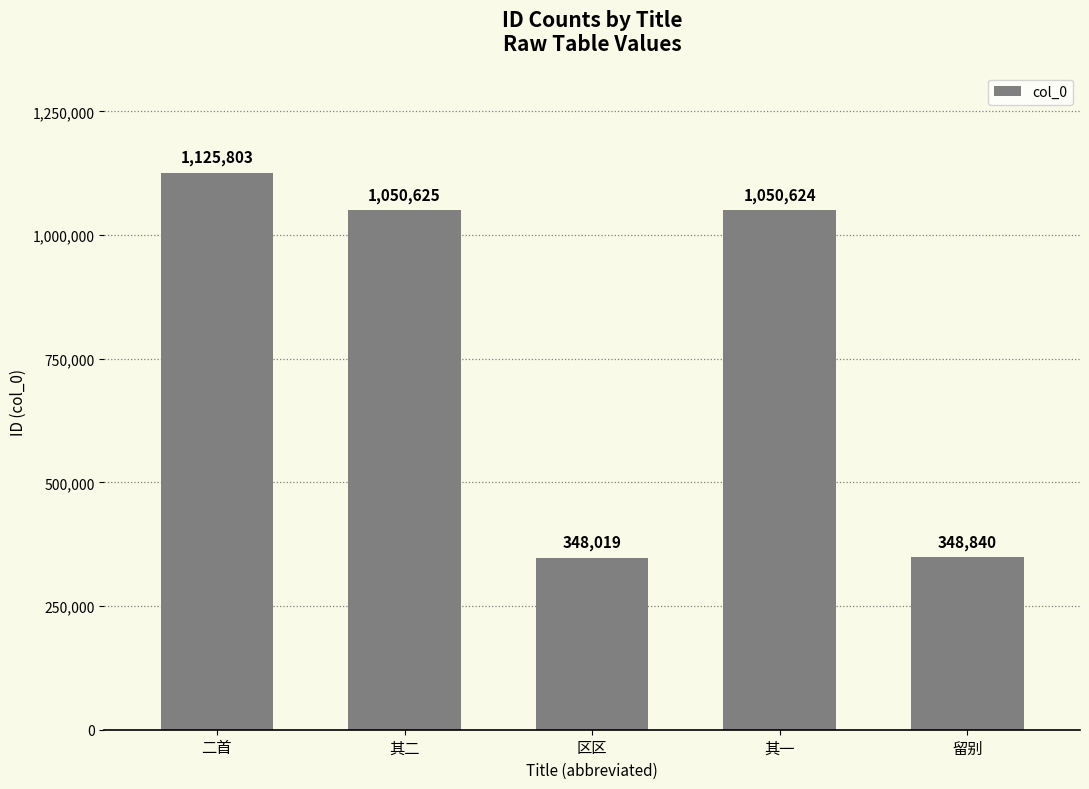

How many data points does each series have?

5